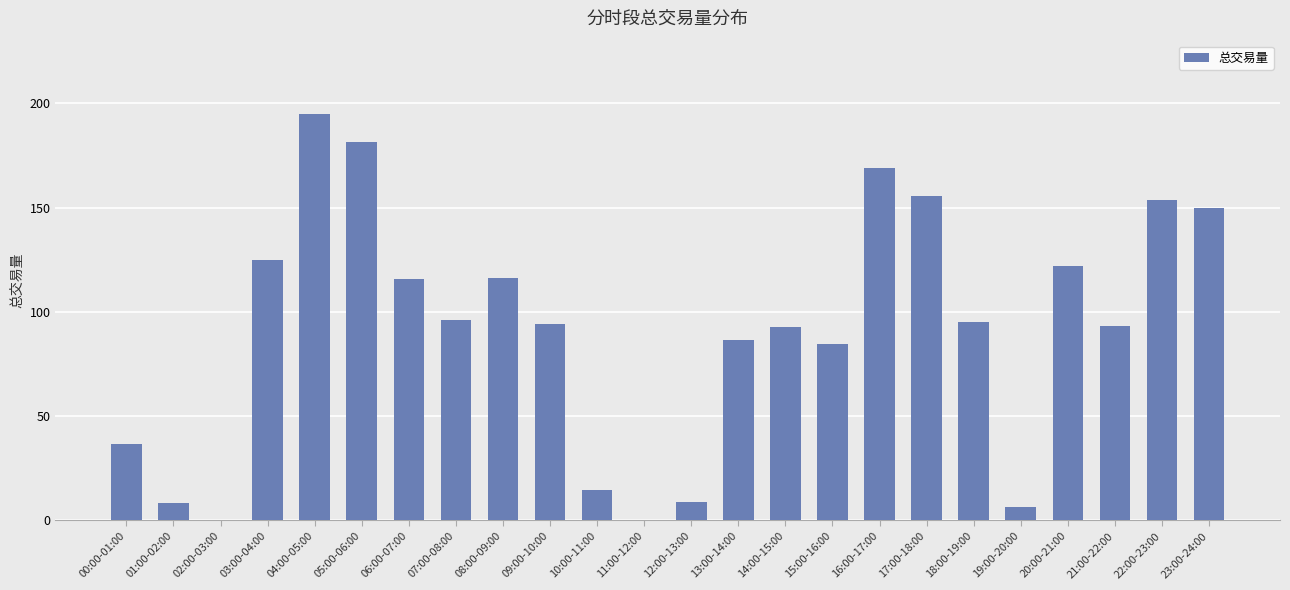

Is it true that the value at 23:00-24:00 is 149.6?

True